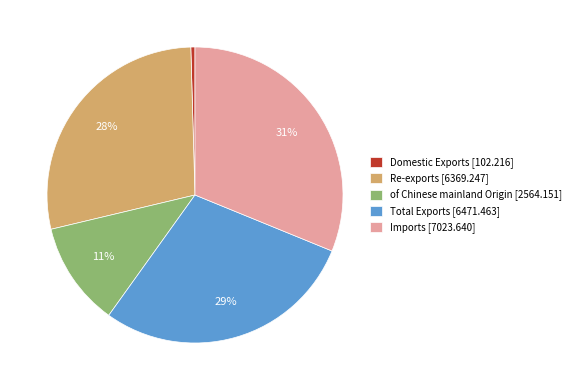

Does any single category account for the majority?

No